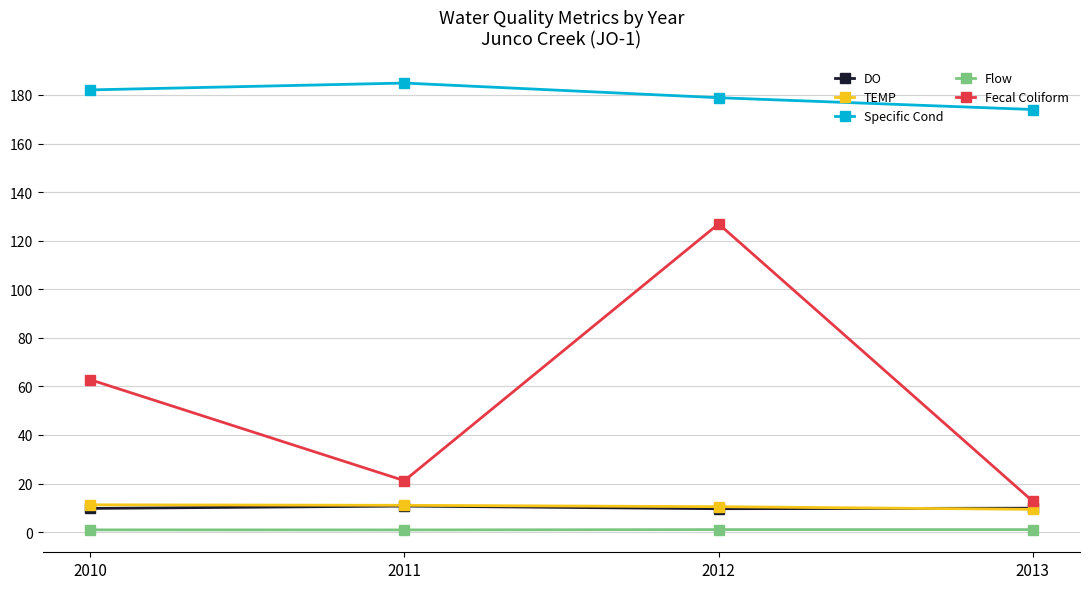

Does the chart display data point markers on the line(s)?

Yes